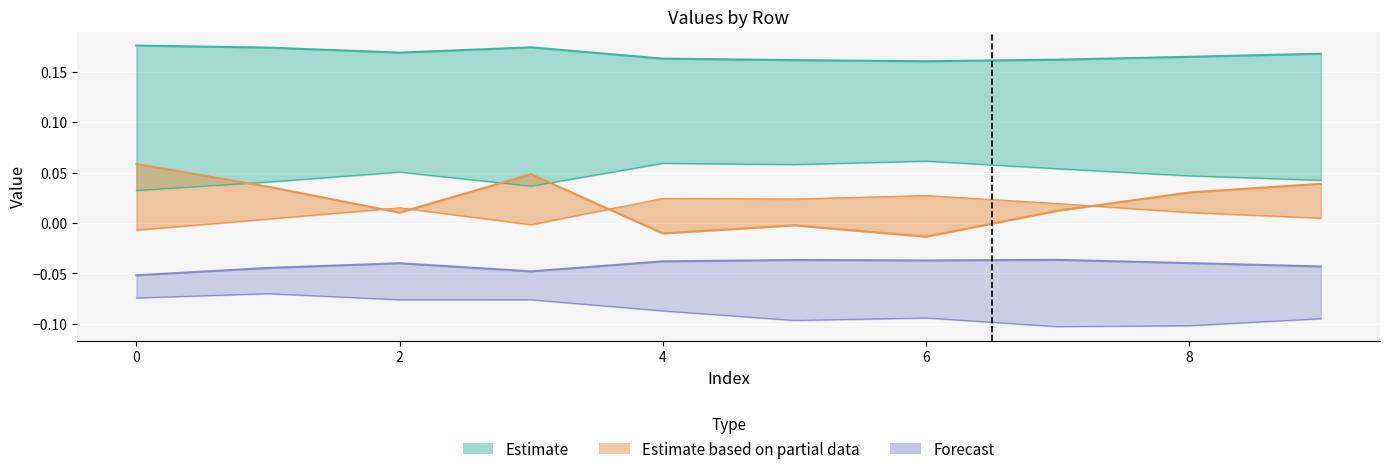

How many lines are shown in the chart?

6